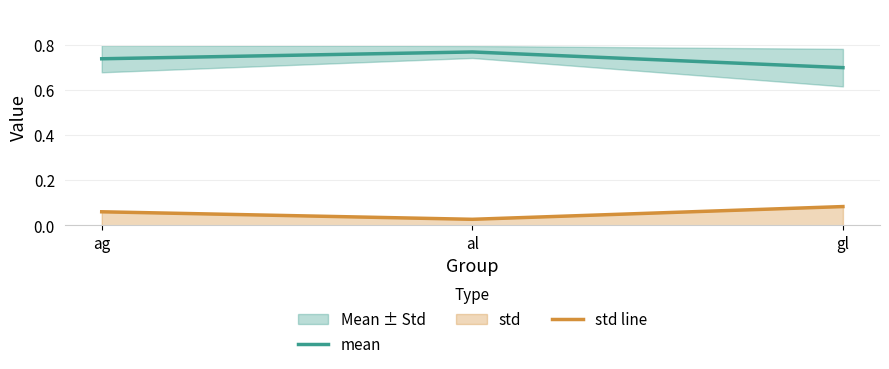

What is the highest value of the std line series?

0.1